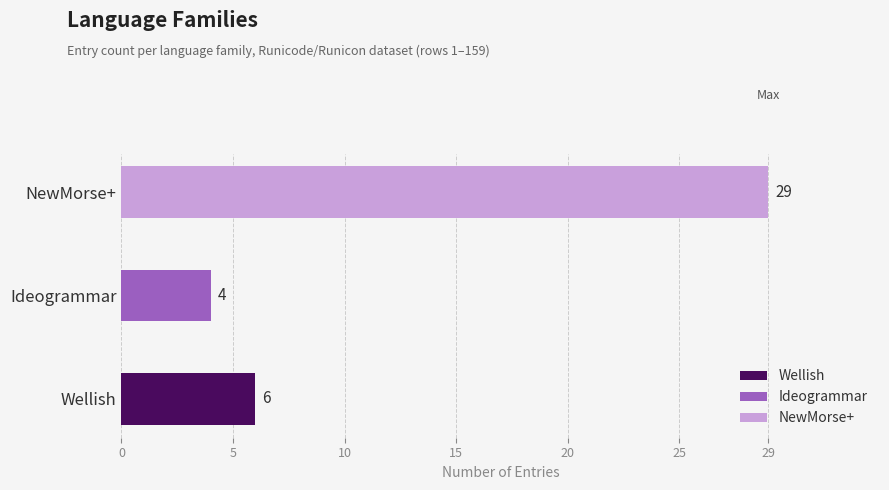

Which series has the largest total across all categories?

NewMorse+